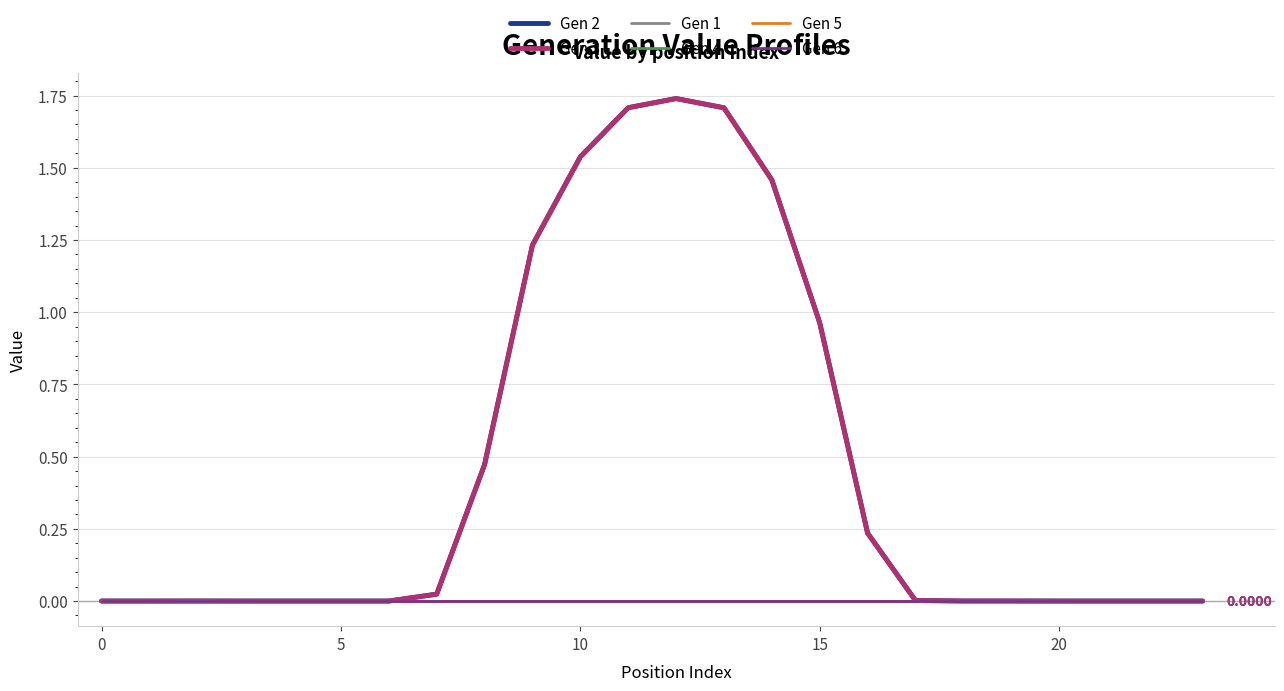

At which category does the chart reach its peak across all series?

12